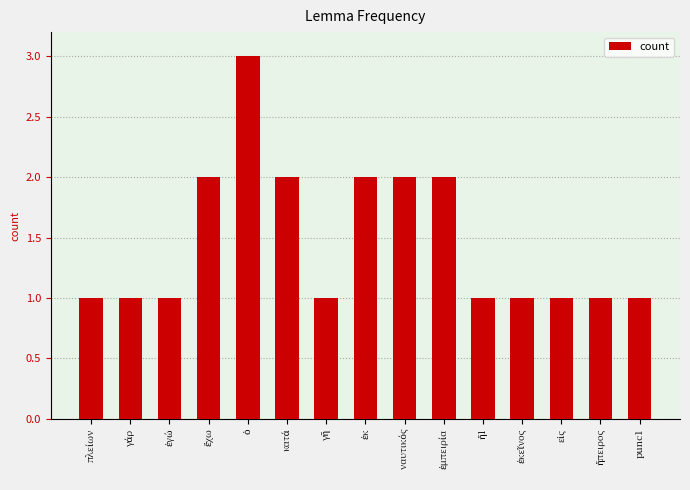

Reading left to right, transcribe all the data shown in this chart.

1	1	1	2	3	2	1	2	2	2	1	1	1	1	1